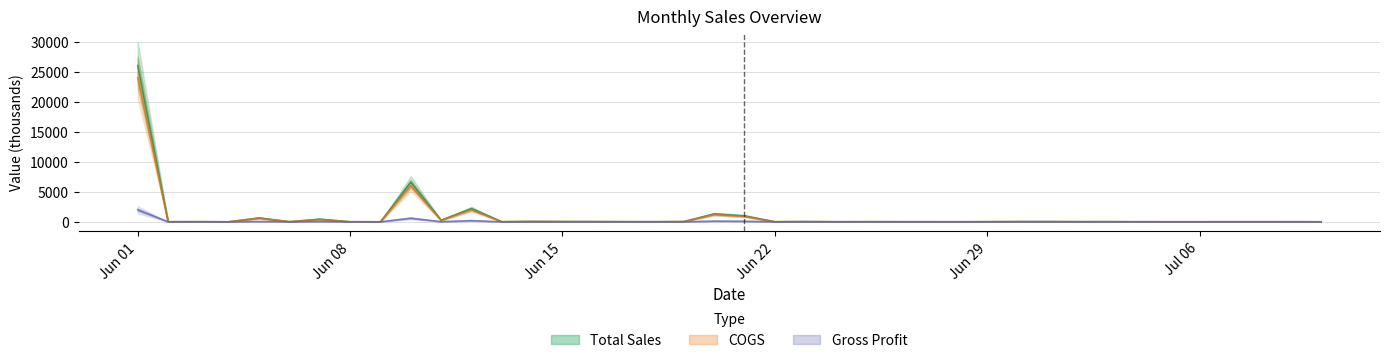

What is the difference between the highest and lowest values at 2020-06-05?

600.0